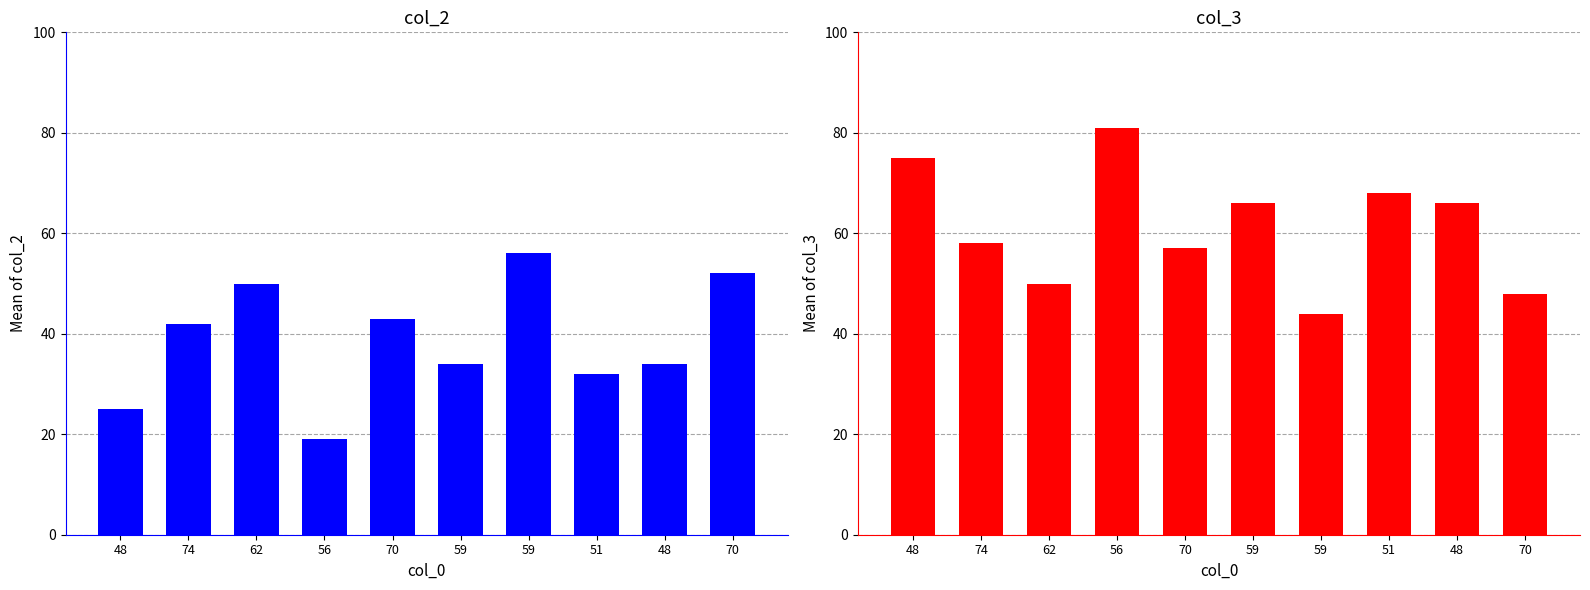

The col_3 series shows 75 at 48. True or false?

True